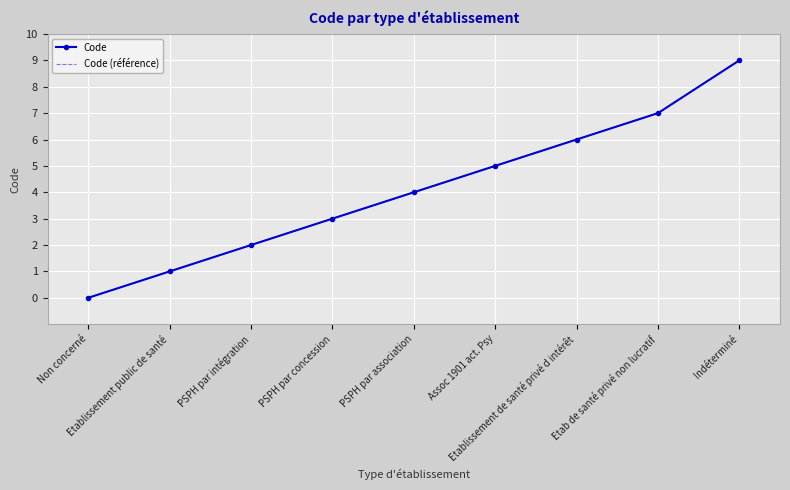

At which label does Code (référence) first exceed 4?

Assoc 1901 act. Psy